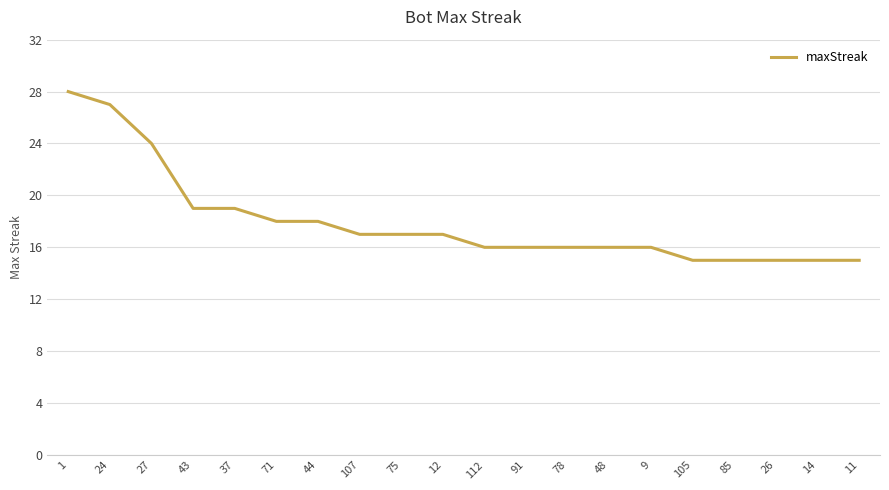

Approximately how many times larger is the value at 24 compared to 44?

1.5